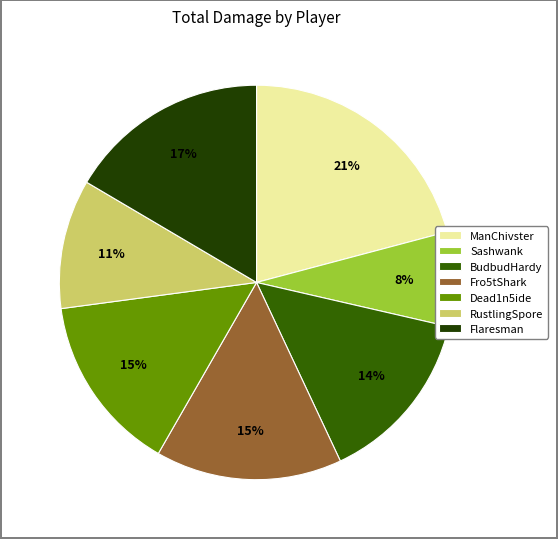

Combined, do ManChivster and RustlingSpore account for over 50%?

No